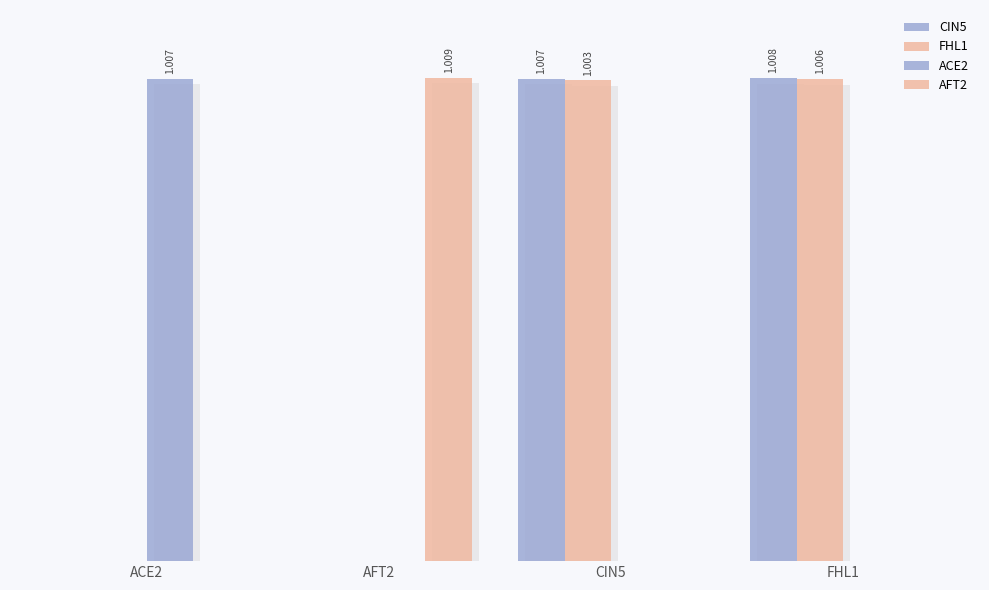

Reading left to right, transcribe all the data shown in this chart.

CIN5: ACE2=0.0	AFT2=0.0	CIN5=1.0	FHL1=1.0
FHL1: ACE2=0.0	AFT2=0.0	CIN5=1.0	FHL1=1.0
ACE2: ACE2=1.0	AFT2=0.0	CIN5=0.0	FHL1=0.0
AFT2: ACE2=0.0	AFT2=1.0	CIN5=0.0	FHL1=0.0